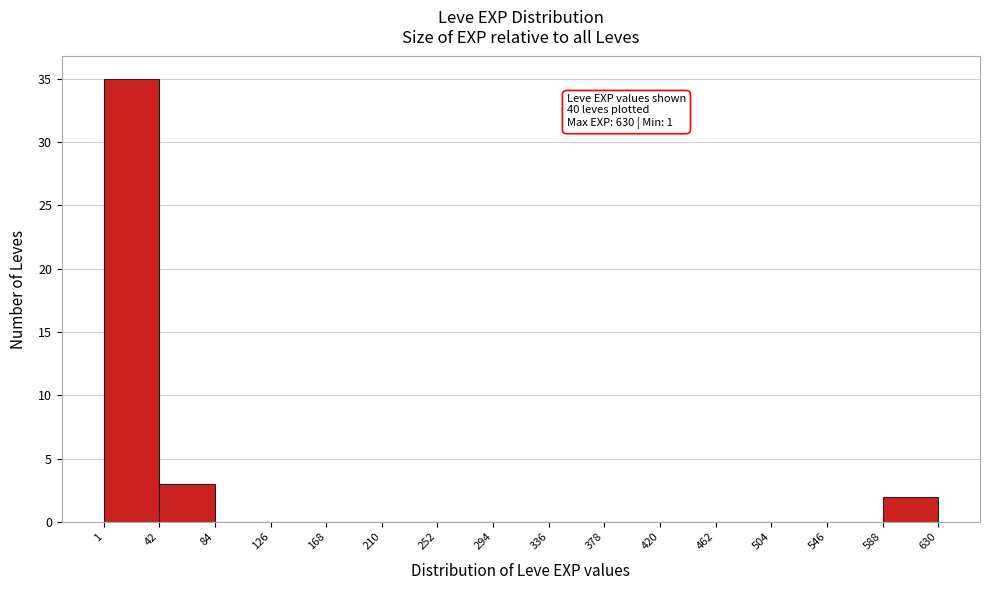

Which range on the x-axis has the tallest bar?

1 to 42